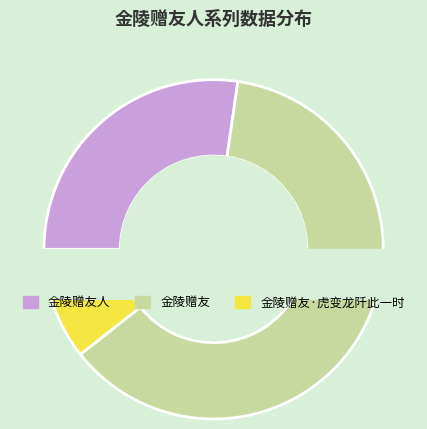

What percentage is NOT represented by 金陵赠友·虎变龙阡此一时?

89.4%